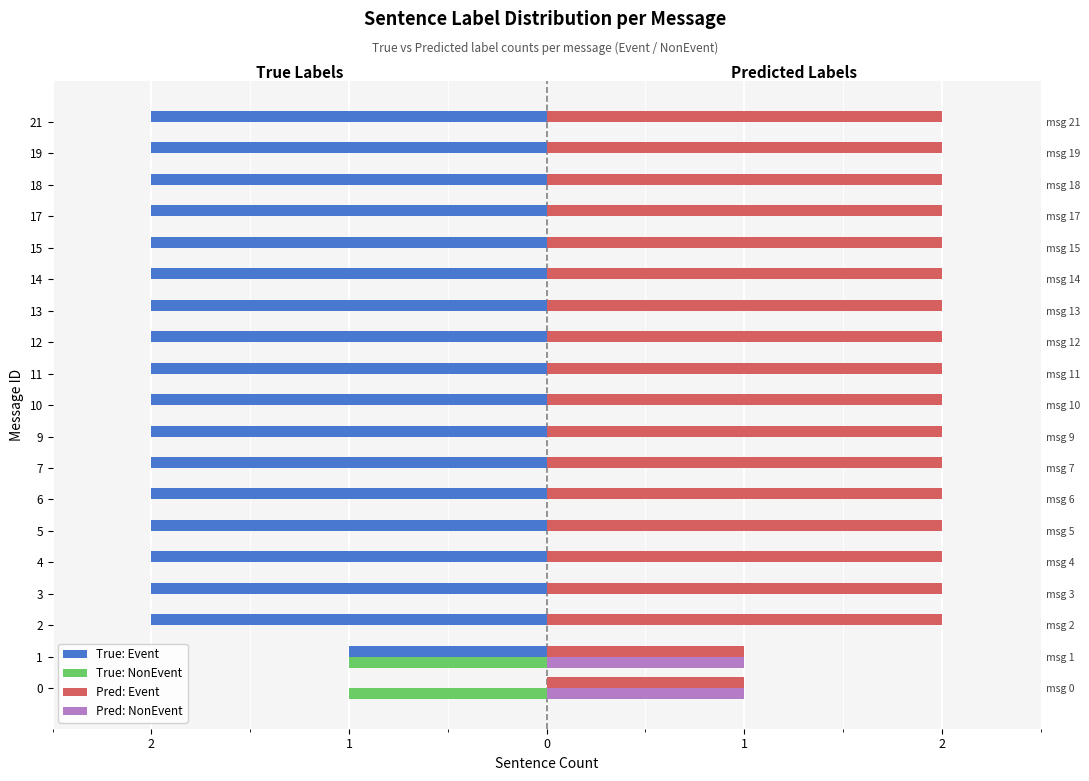

The value of Pred: Event at 7 is 1. True or false?

False